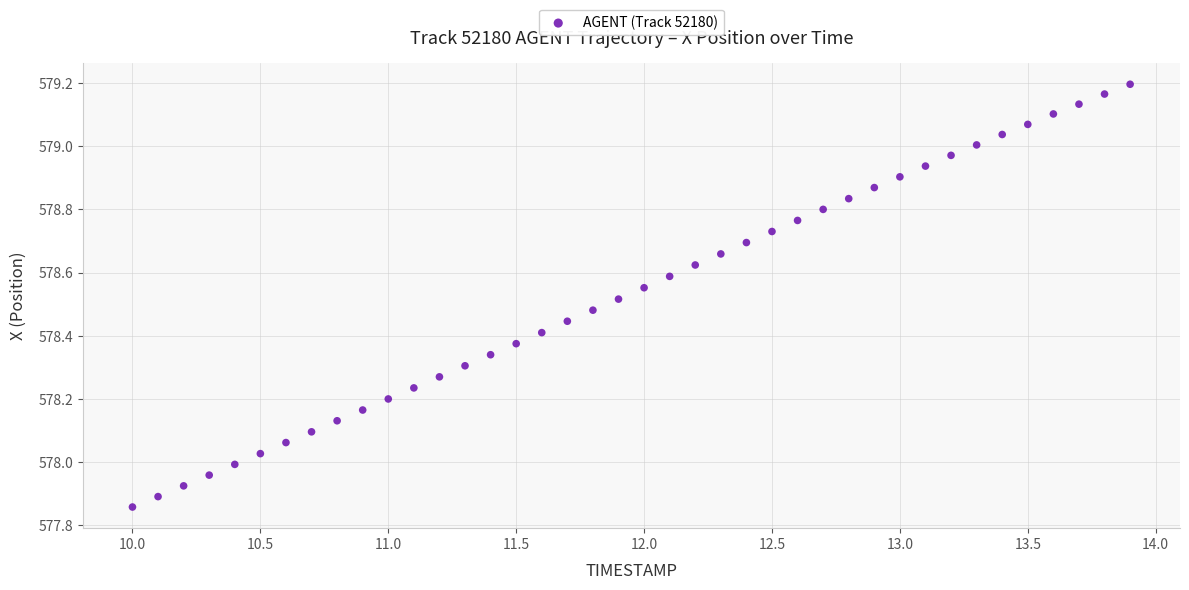

What is the range of X values (max minus min)?

3.9